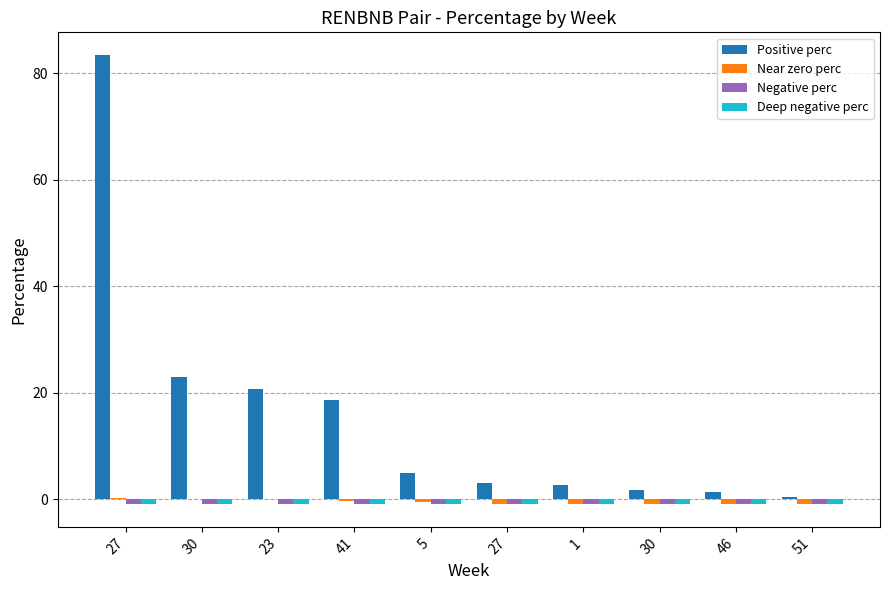

Rank the categories by Negative perc value from highest to lowest.

27, 30, 23, 41, 5, 27, 1, 30, 46, 51